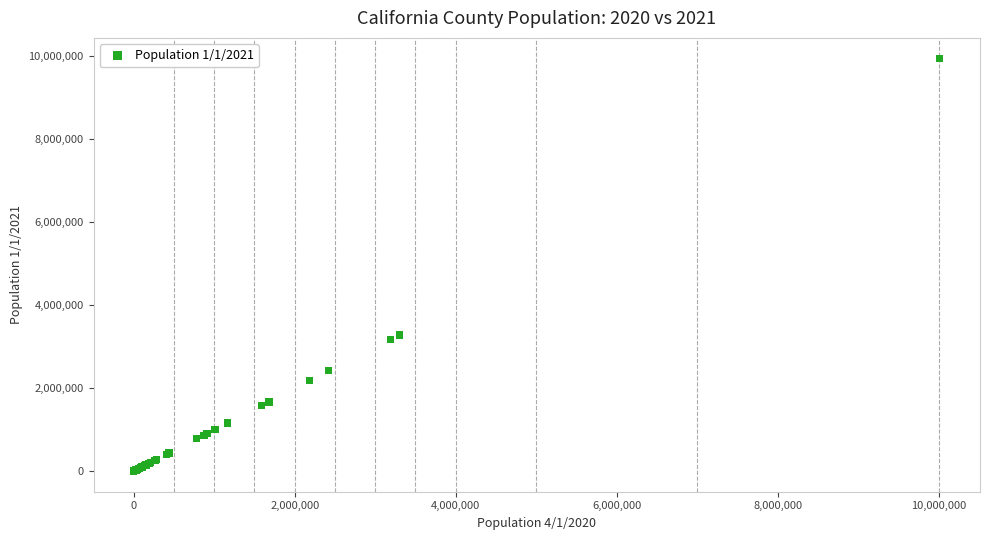

What Y value in the scatter plot is closest to 4971603?

3283113